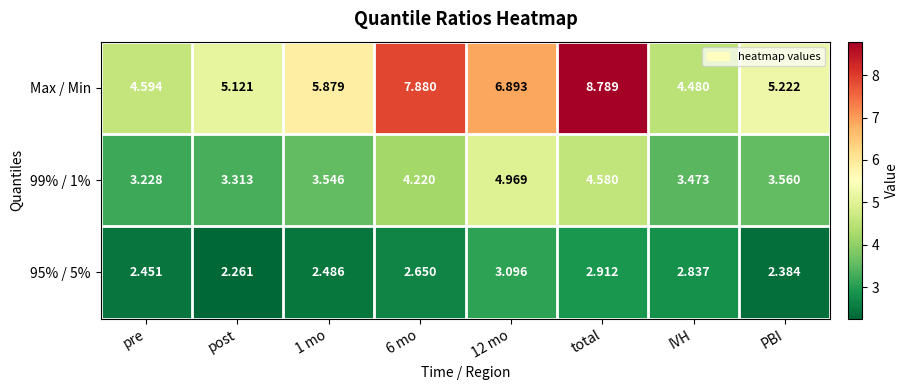

Which series has the largest range (max minus min)?

Max / Min